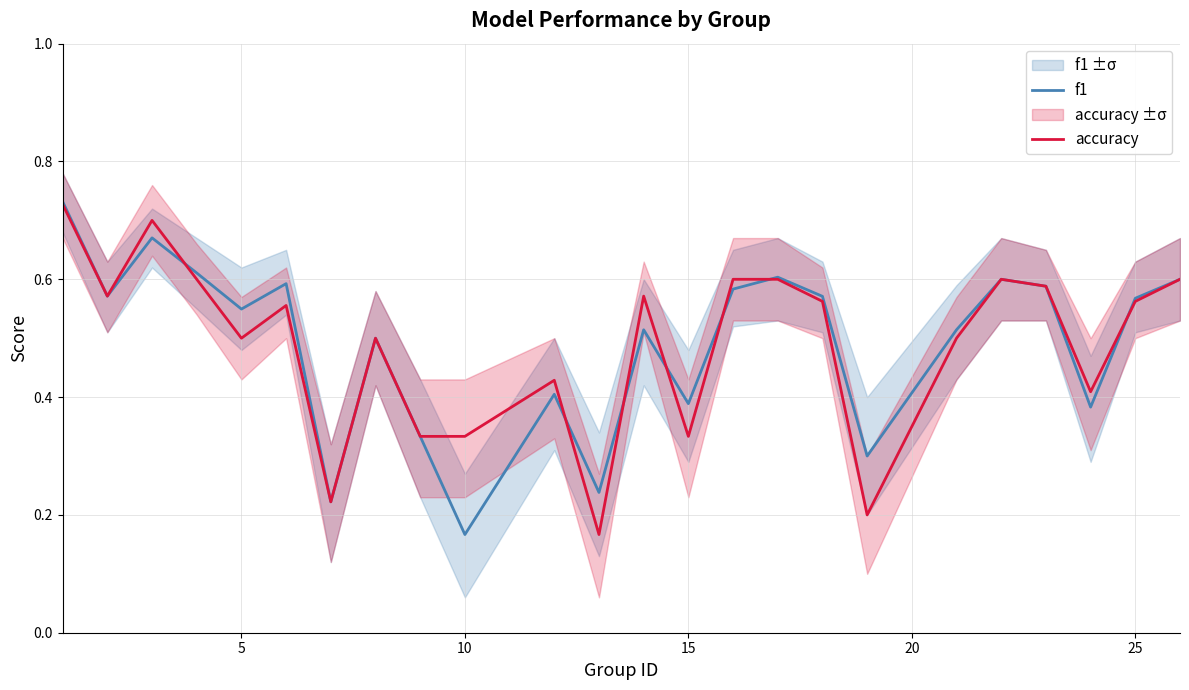

What are all the series names shown in the legend?

f1, accuracy